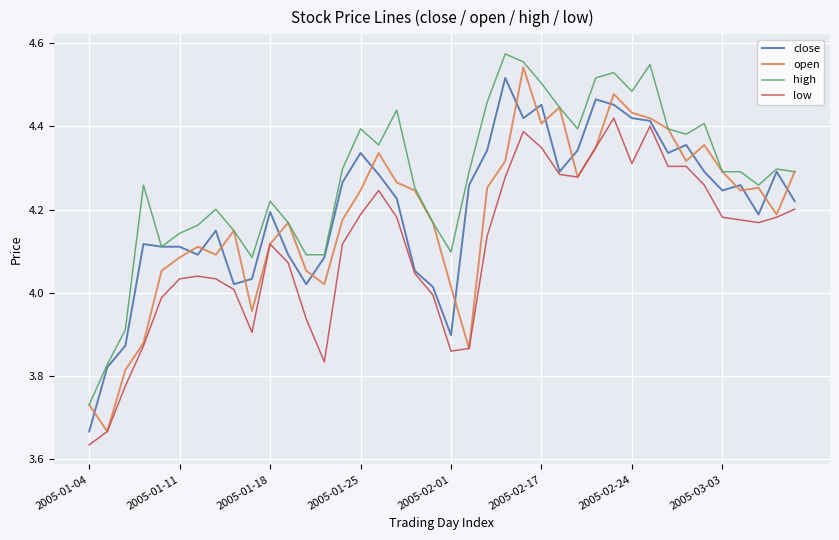

Rank the series by their maximum value, from lowest to highest.

low, close, open, high